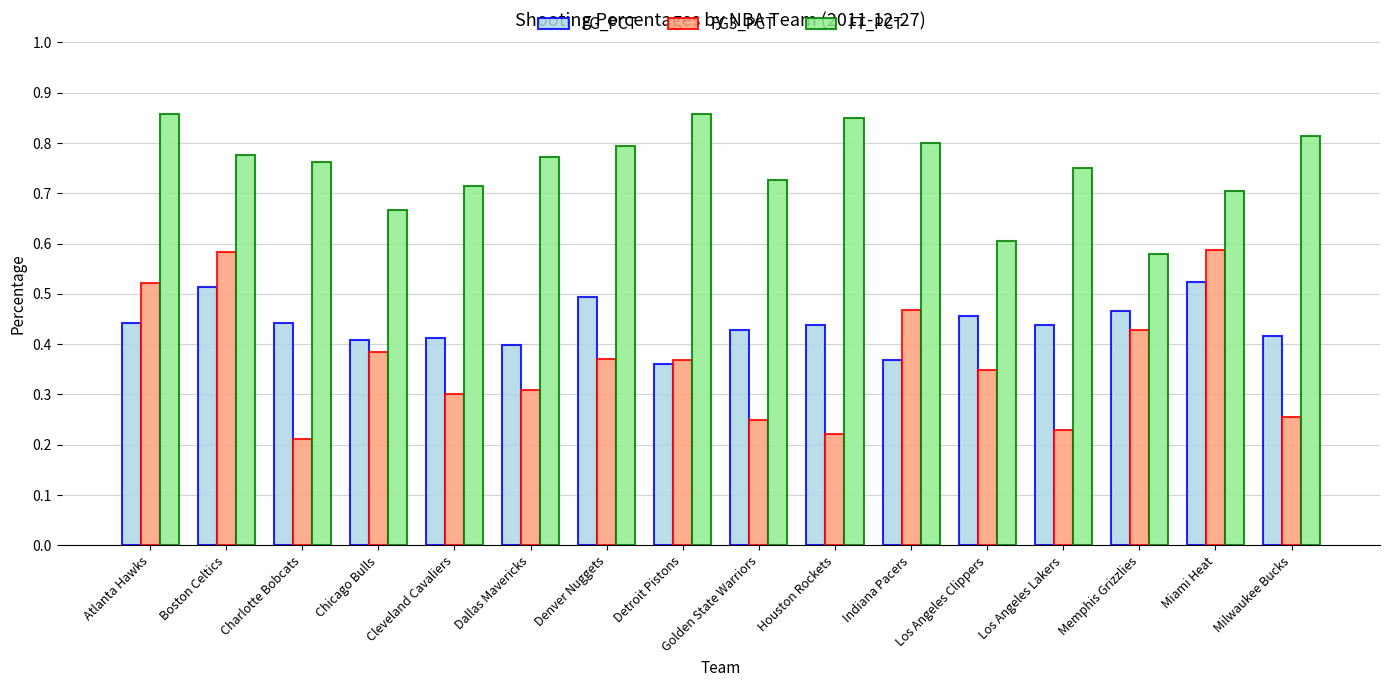

Which series changed the most between Boston Celtics and Cleveland Cavaliers?

FG3_PCT